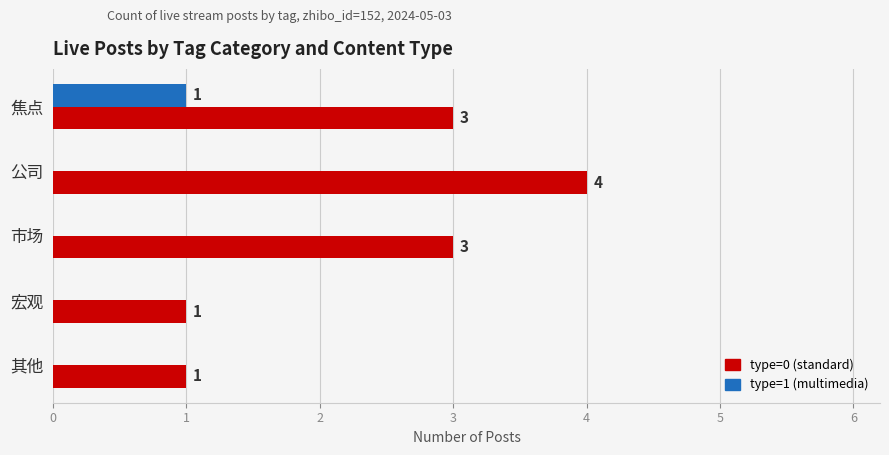

Which series has the largest total across all categories?

type=0 (standard)